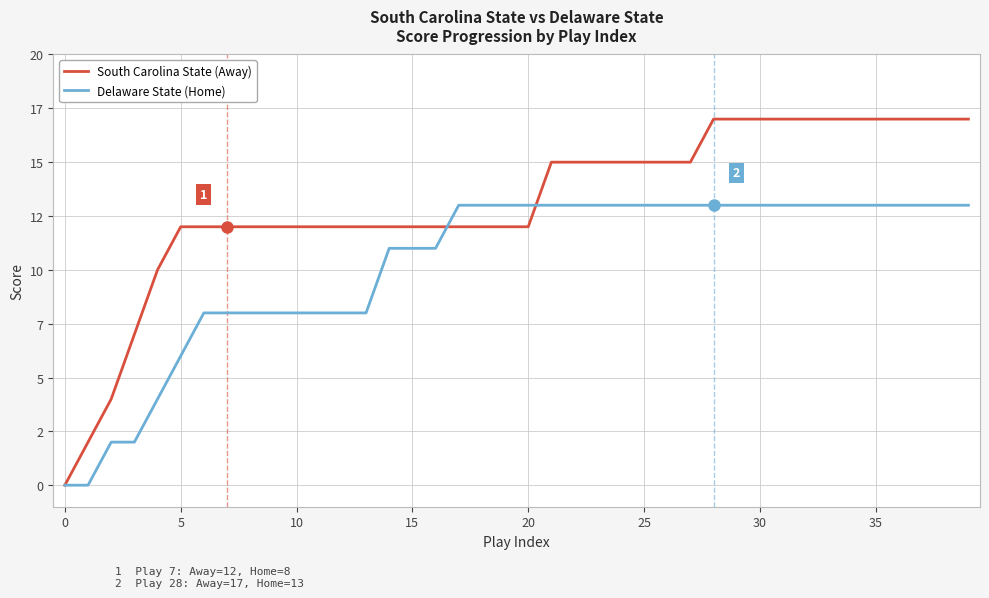

Does the chart have visible grid lines?

Yes